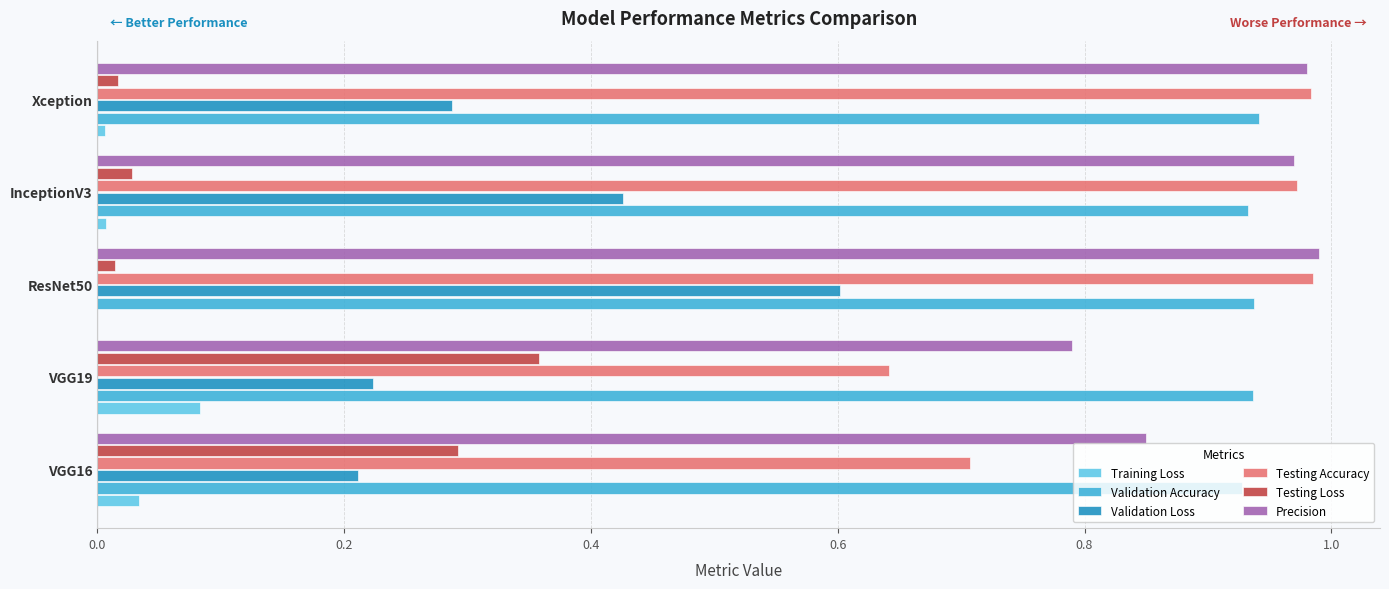

True or false: Training Loss has a value of 0.0 at VGG19.

False